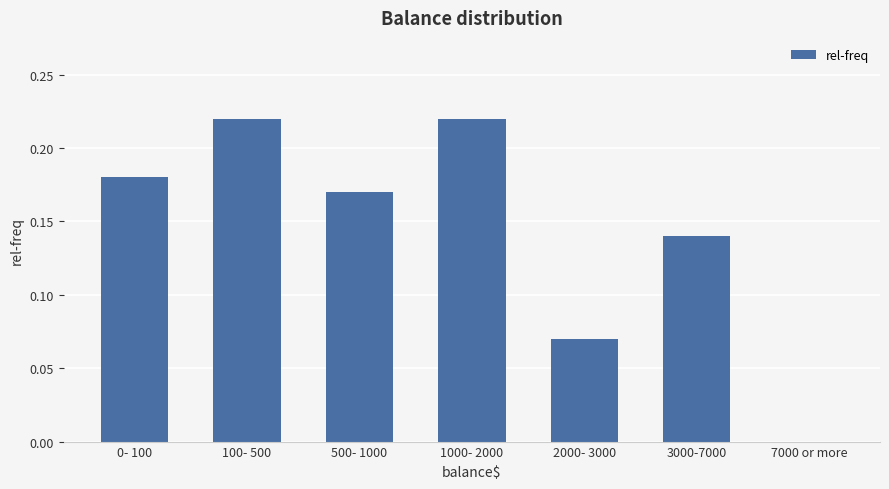

What is the change in value from 2000- 3000 to 3000-7000?

+0.1